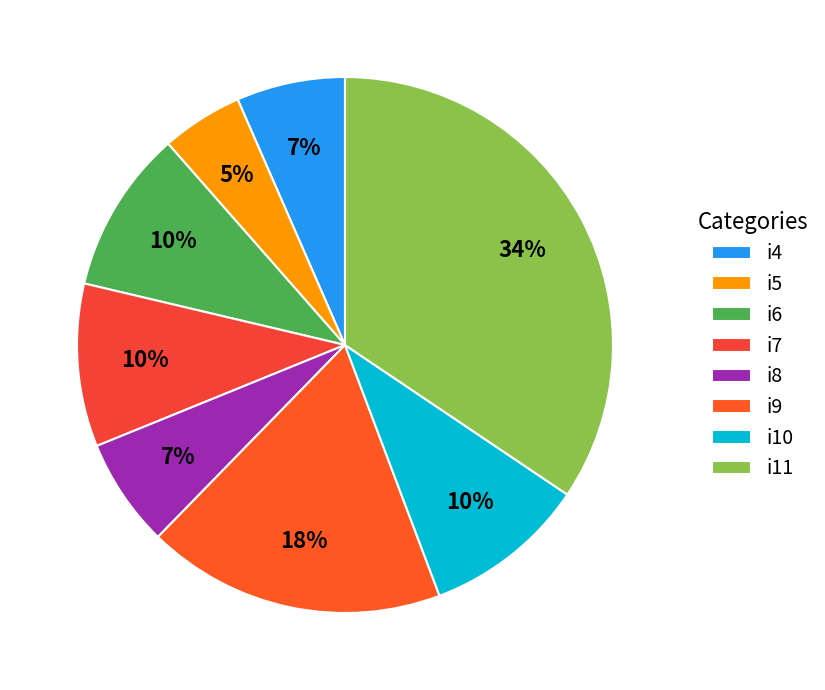

To the nearest percent, what percentage of the pie is i10?

10%